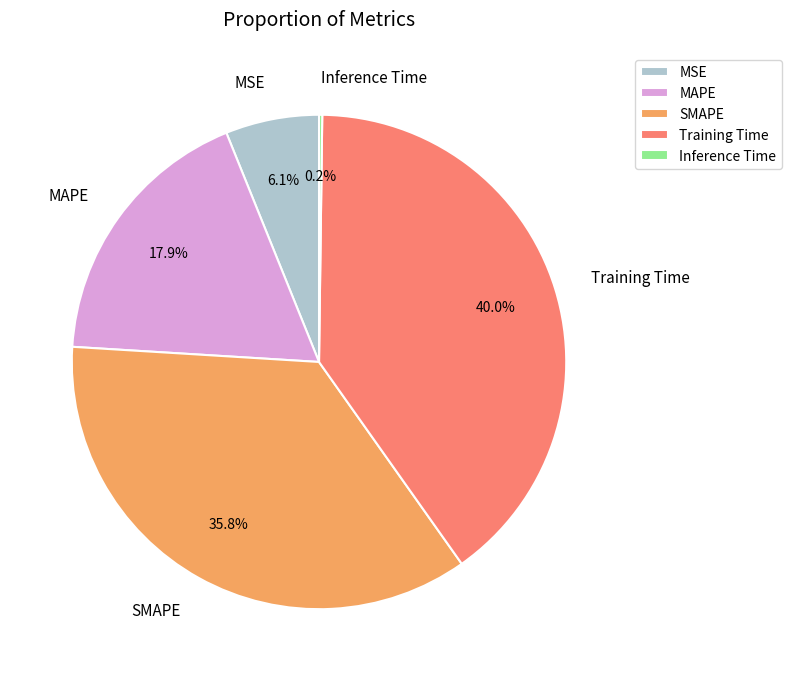

Which has a higher value, SMAPE or MAPE?

SMAPE